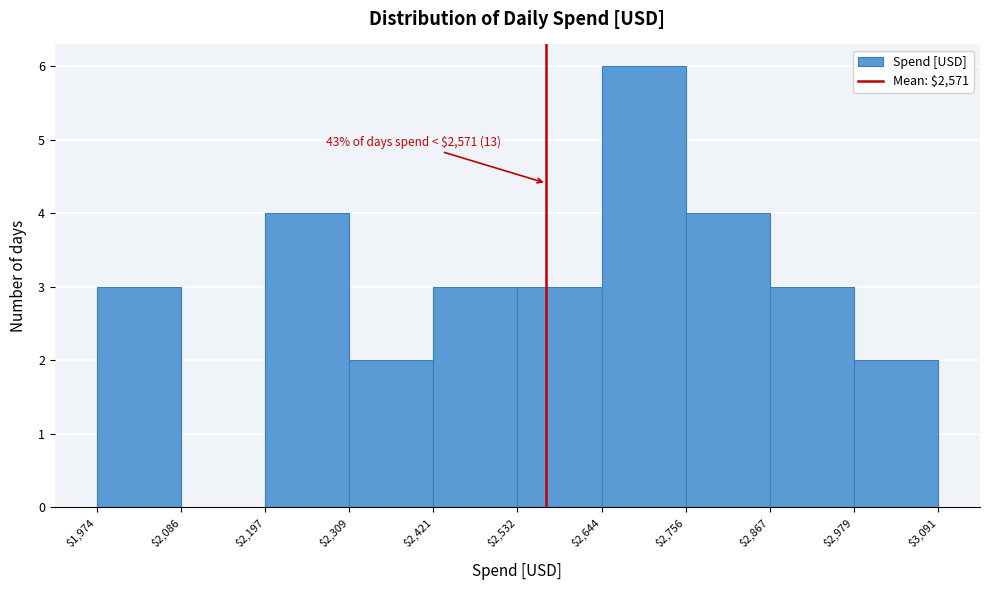

Over which range of the x-axis is the bar tallest?

$2,644 to $2,756